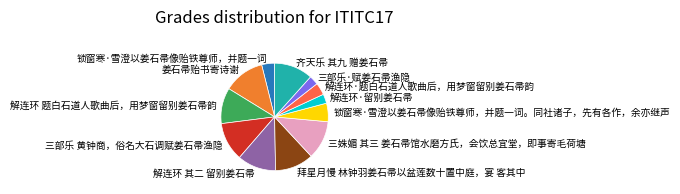

Which category has the biggest portion of the pie?

姜石帚贻书寄诗谢